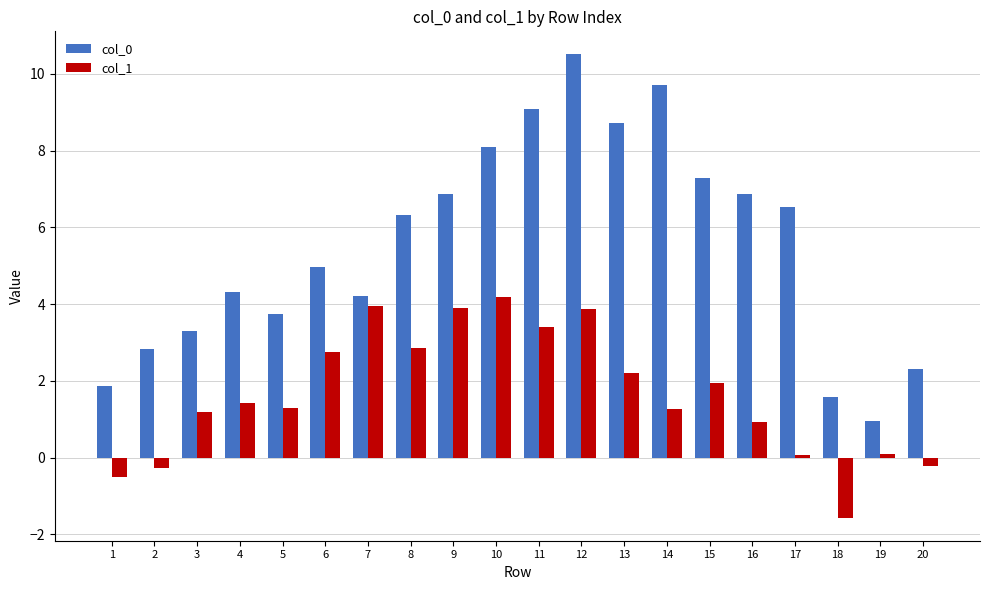

What is the total value across all series at 12?

14.4